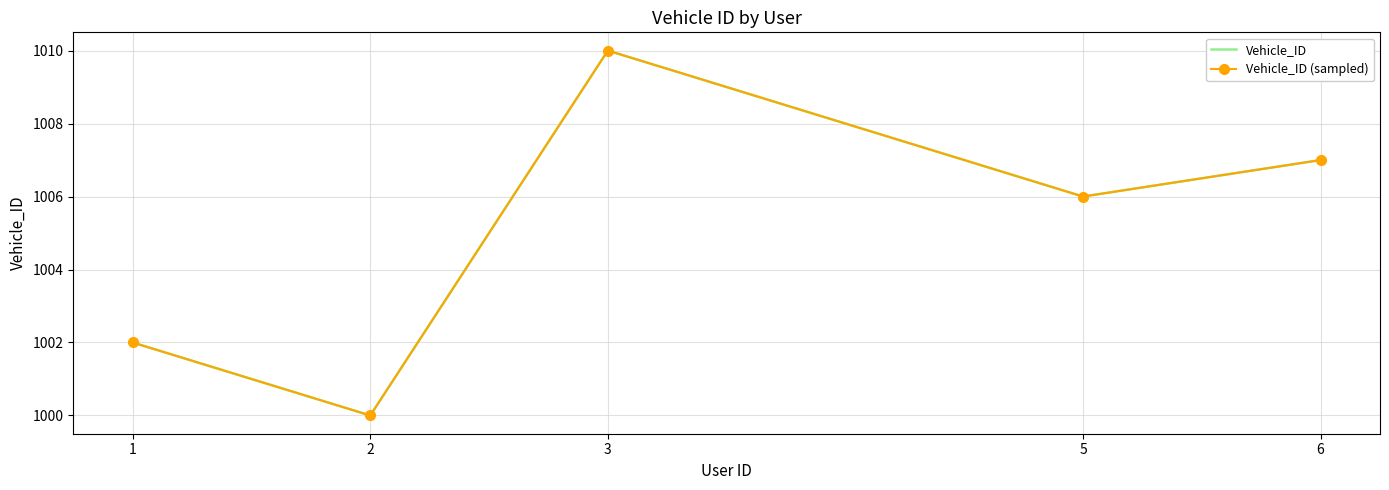

At how many categories does at least one series exceed 1000?

4